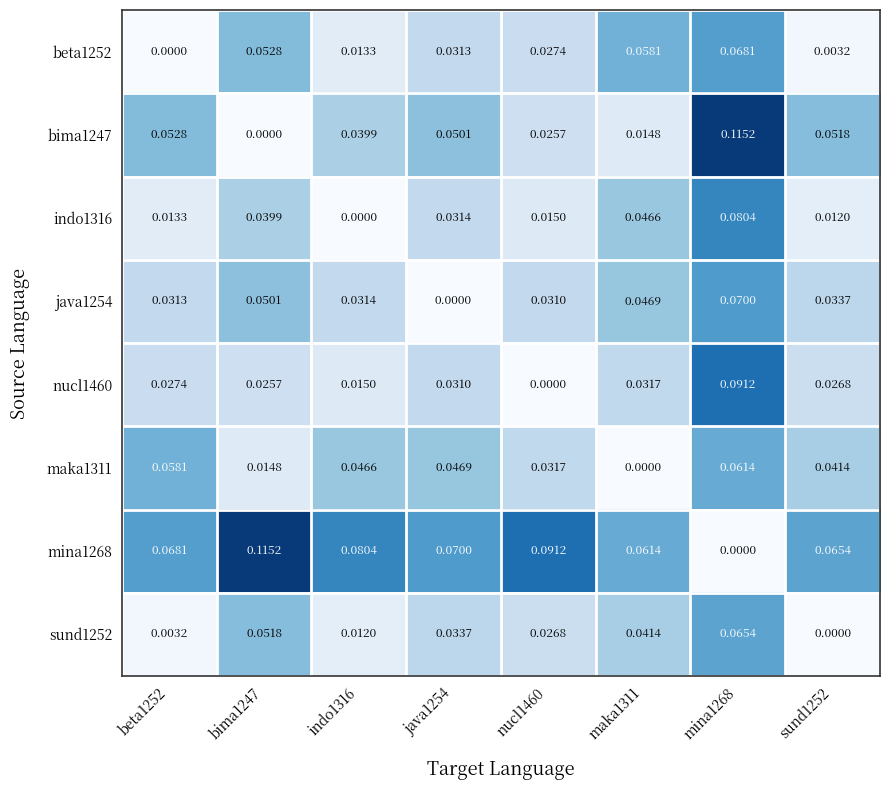

Is the value of beta1252 at mina1268 greater than the value of indo1316 at mina1268?

No